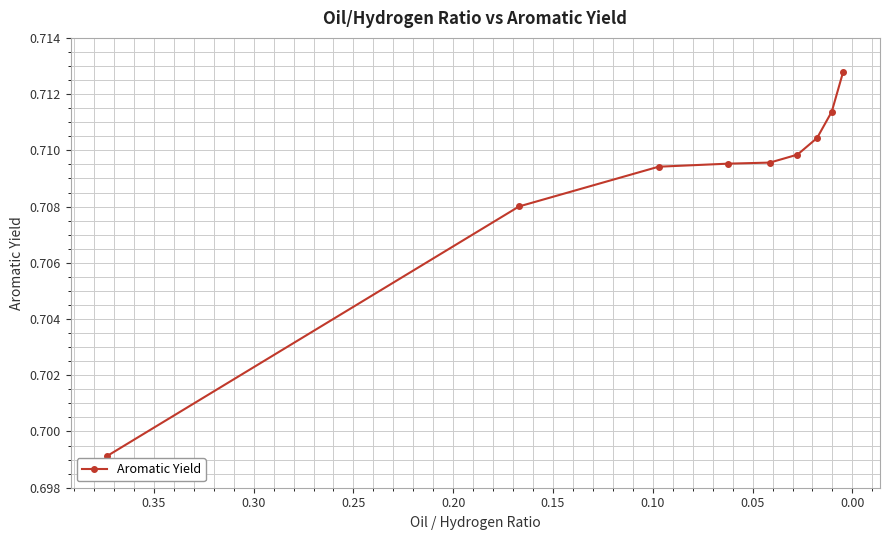

Reading right to left, transcribe all the data shown in this chart.

0.7	0.7	0.7	0.7	0.7	0.7	0.7	0.7	0.7